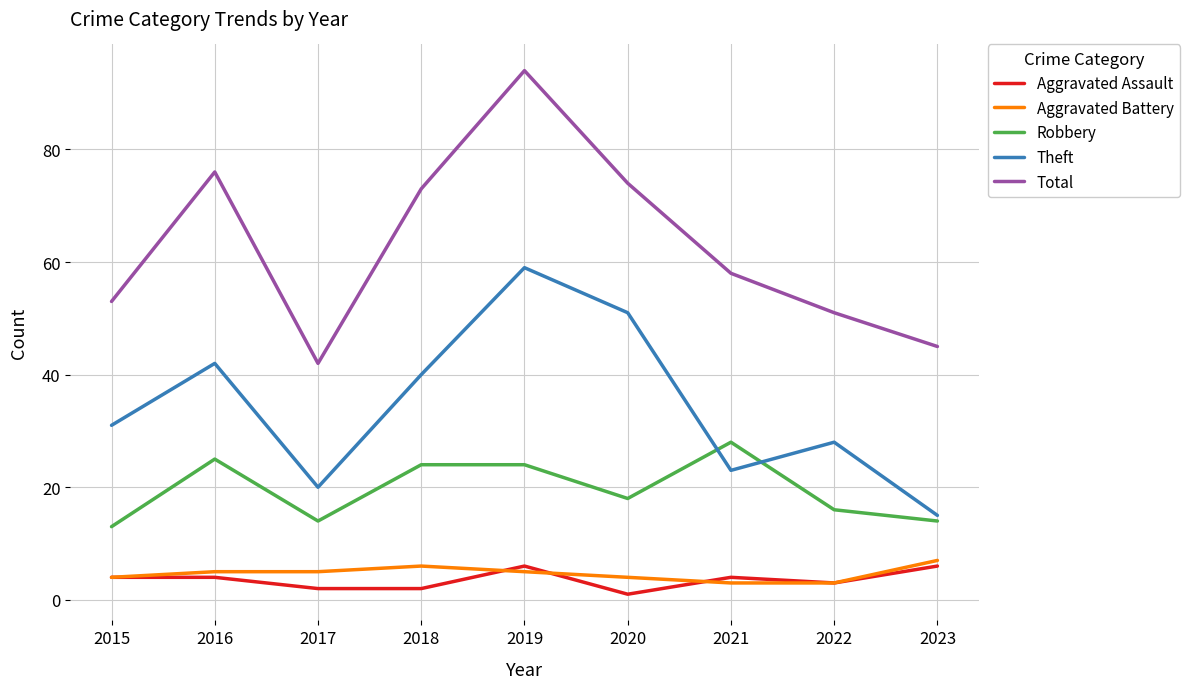

Which series has the largest total across all categories?

Total